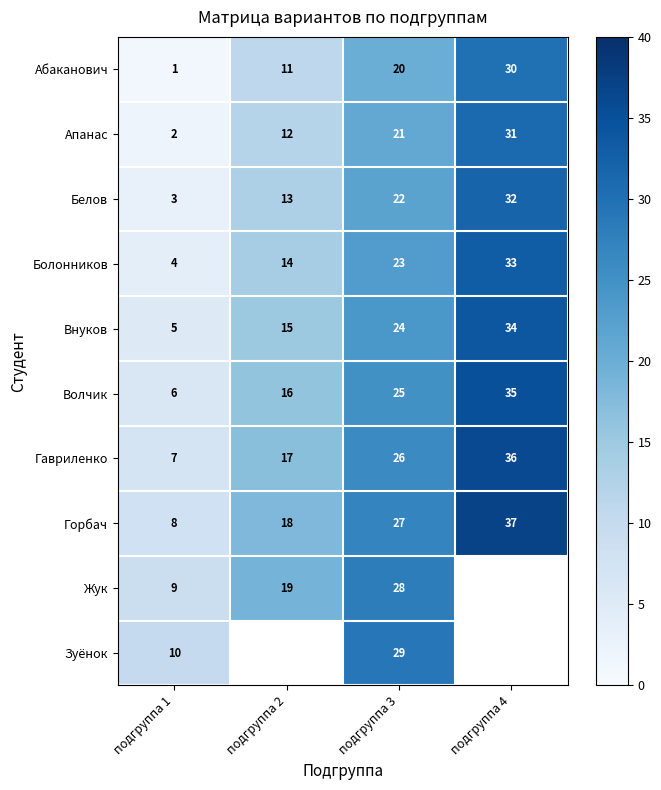

What is the total value across all series at подгруппа 1?

55